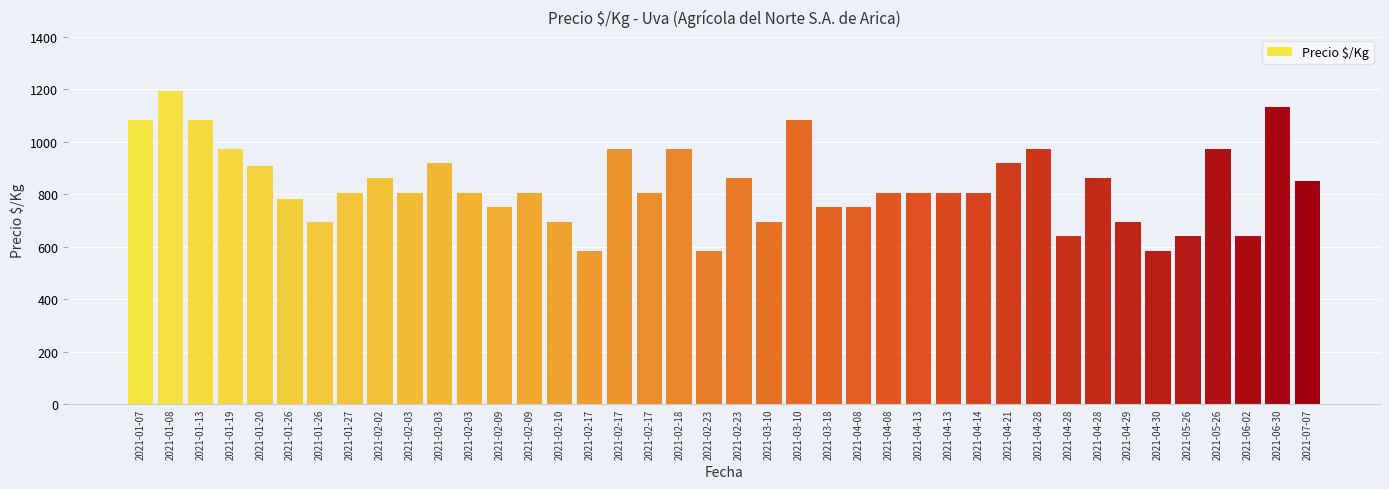

How many categories are shown in the chart?

40